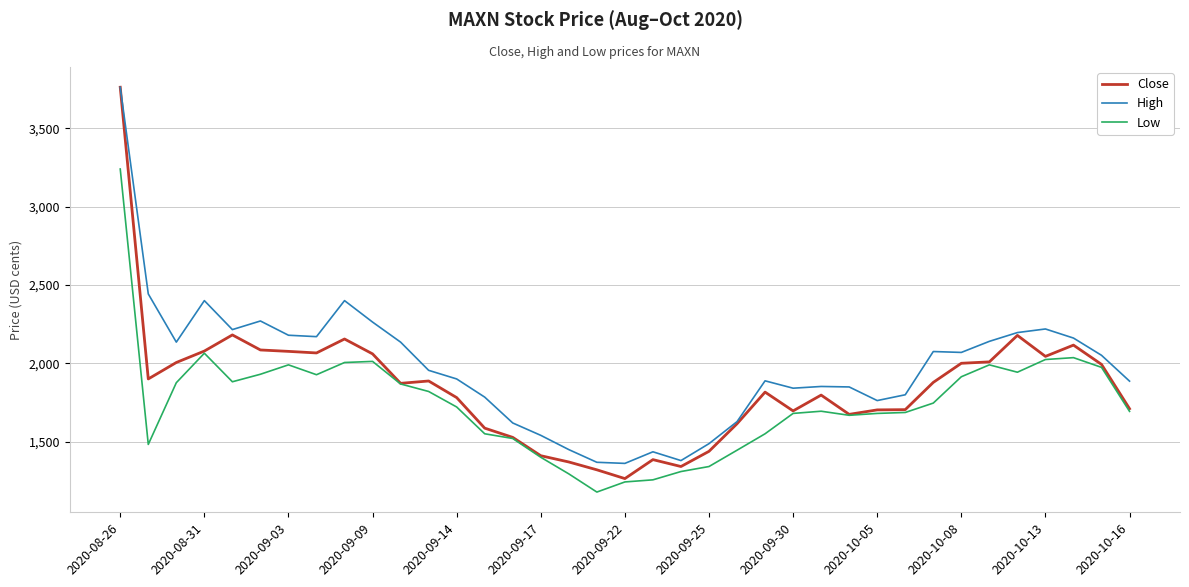

Which series has the largest total across all categories?

High